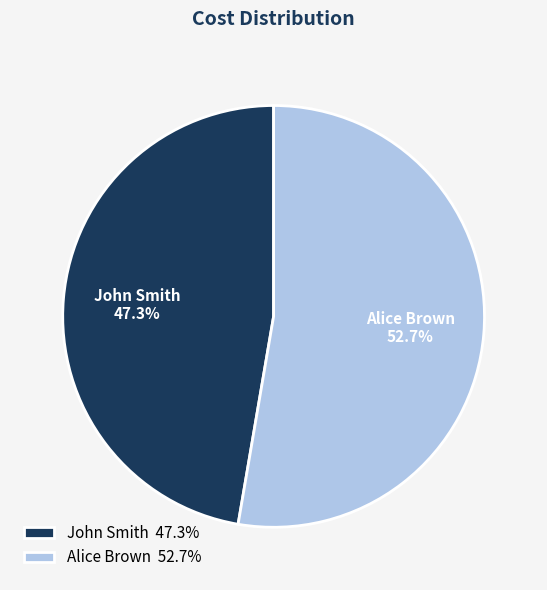

True or false: Alice Brown accounts for 61% of the total.

False